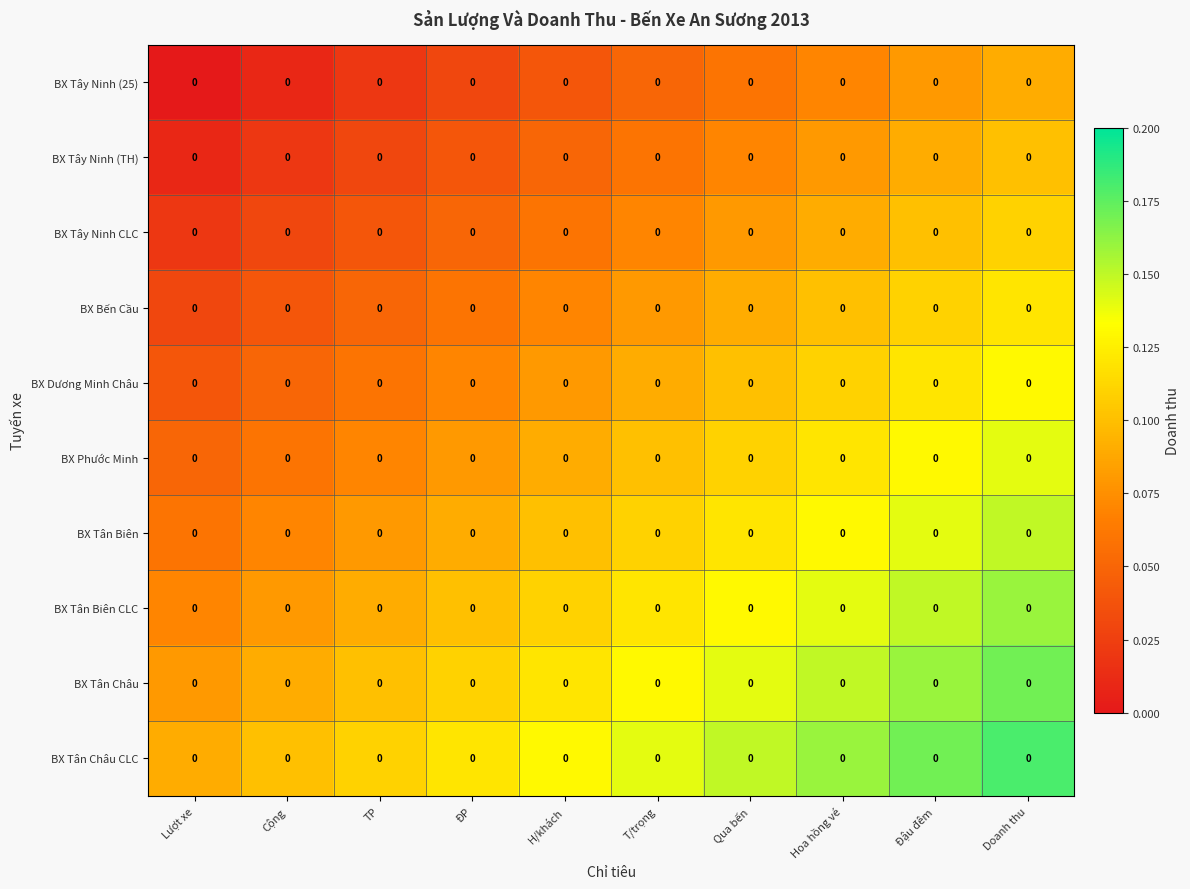

True or false: BX Tây Ninh (TH) has a value of 0.1 at T/trọng.

True